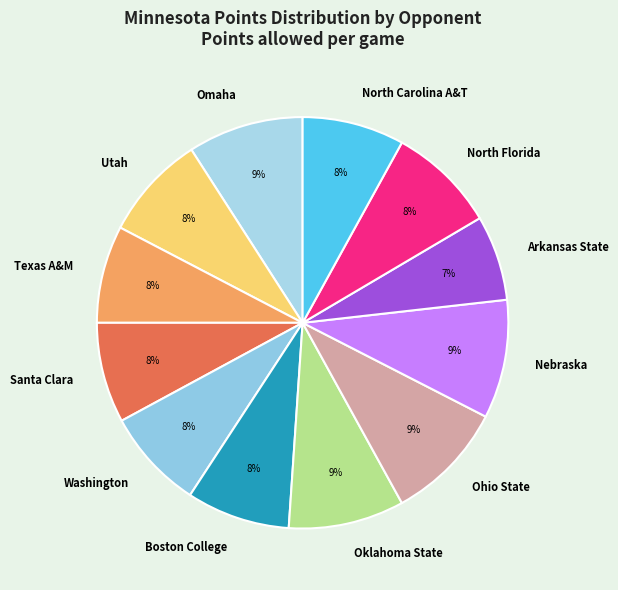

How many segments does this pie chart have?

12